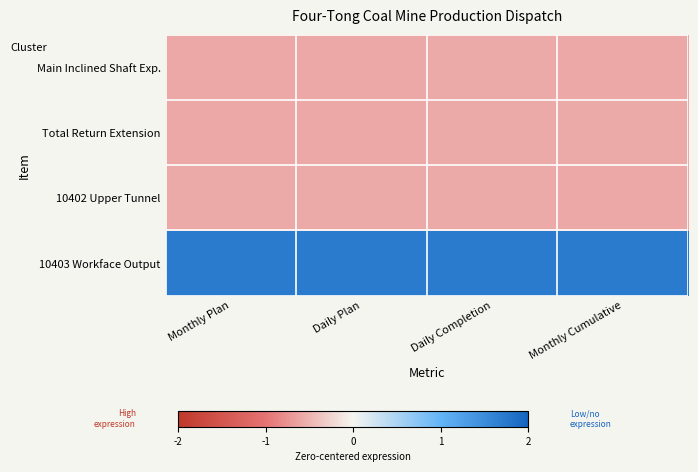

Rank the series by their maximum value, from highest to lowest.

10403 Workface Output, Total Return Extension, 10402 Upper Tunnel, Main Inclined Shaft Exp.